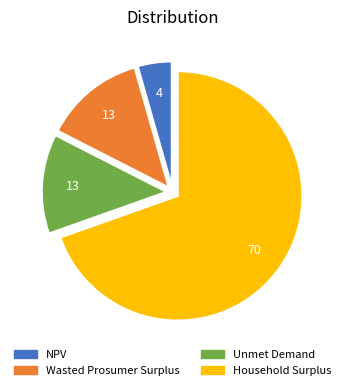

How many slices are in this pie chart?

4